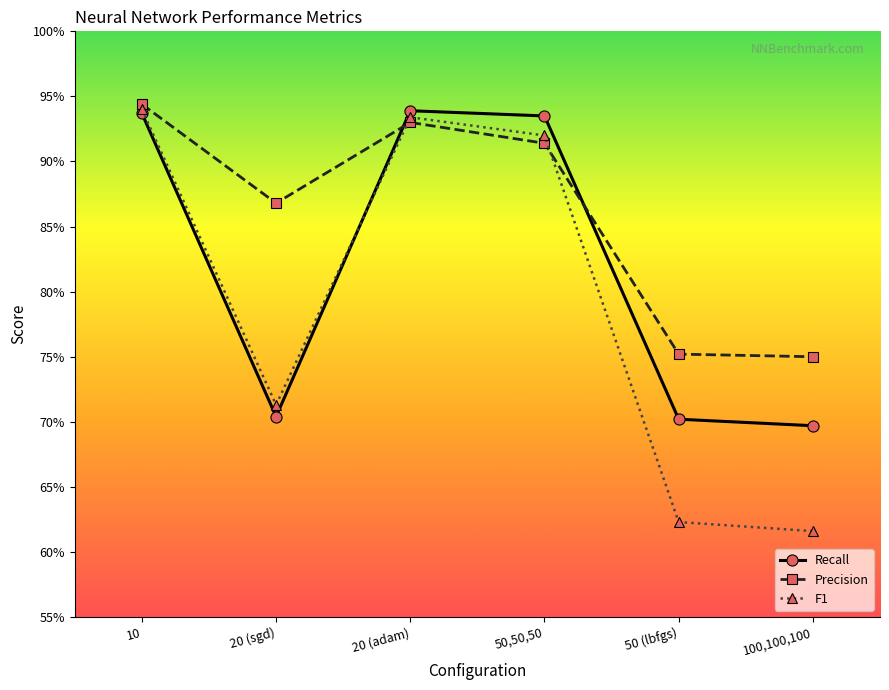

List the labels in order of Precision value, smallest first.

100,100,100, 50 (lbfgs), 20 (sgd), 50,50,50, 20 (adam), 10